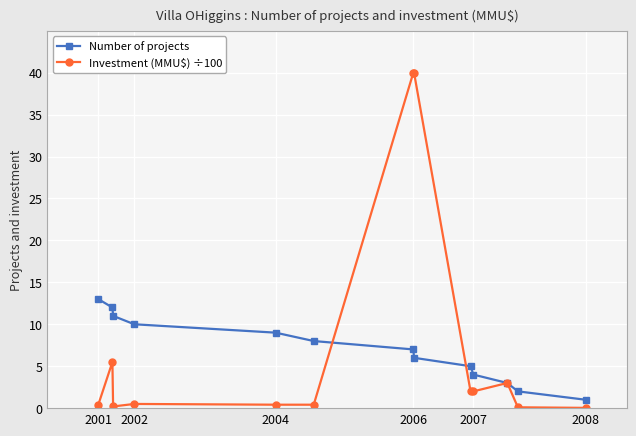

What is the lowest value of the Number of projects series?

1.0